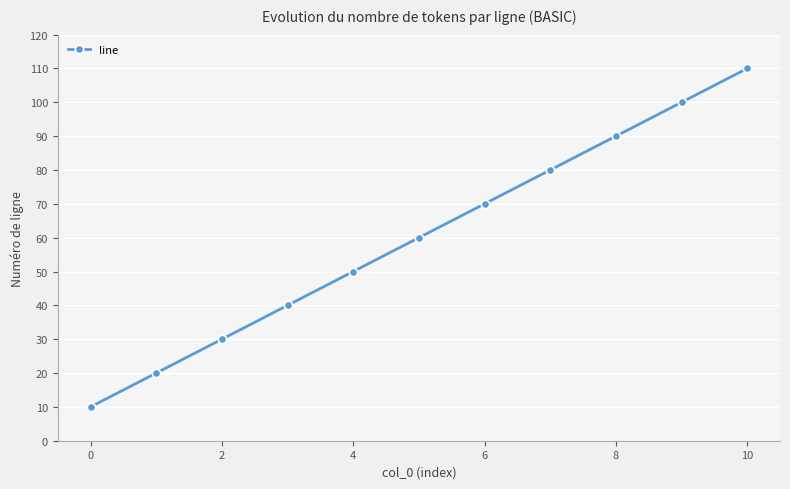

True or false: the data has more than 2 interior local peaks.

False